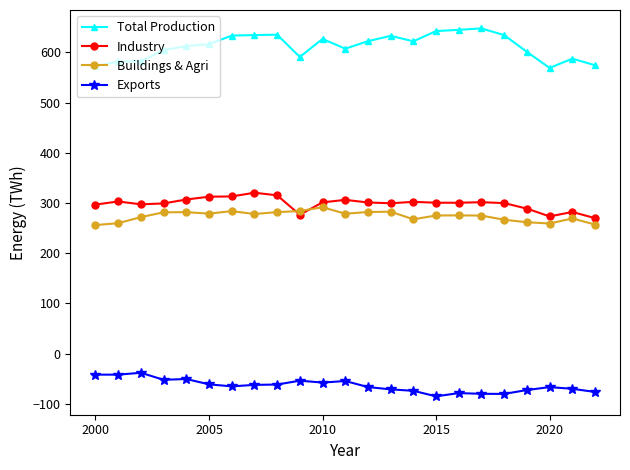

What is the difference between the maximum and minimum values in the Buildings & Agri series?

35.5